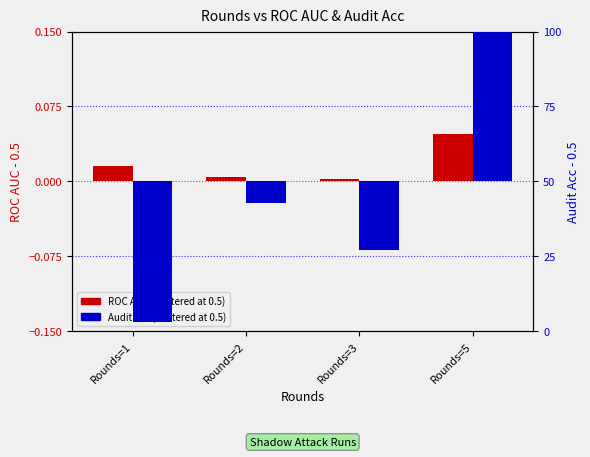

At how many categories does at least one series exceed 0?

4